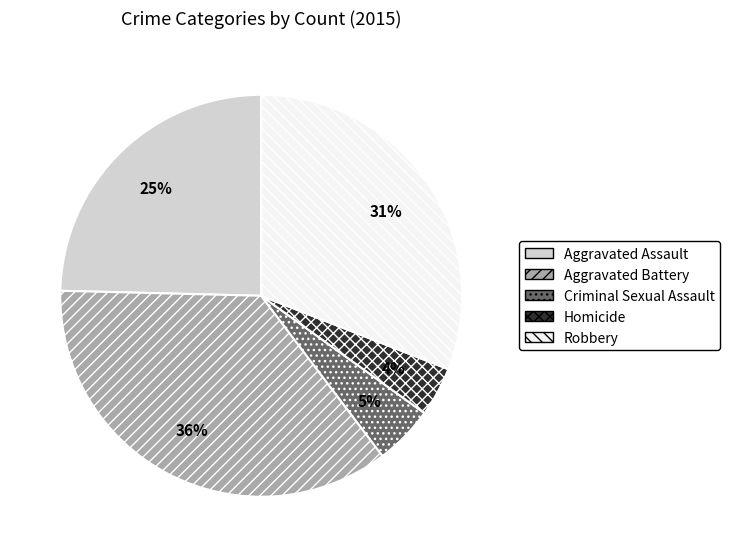

To the nearest percent, what portion does Homicide represent?

4%